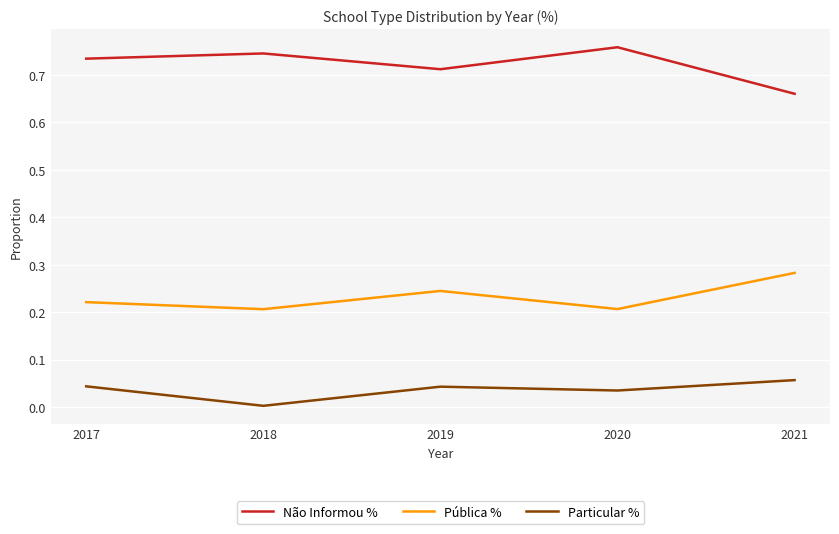

The Pública % series shows 0.3 at 2018. True or false?

False